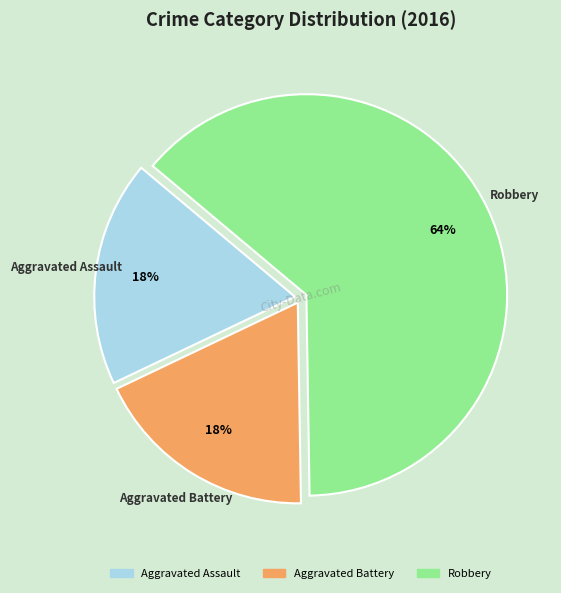

Approximately how many times larger is the value at Aggravated Assault compared to Robbery?

0.3